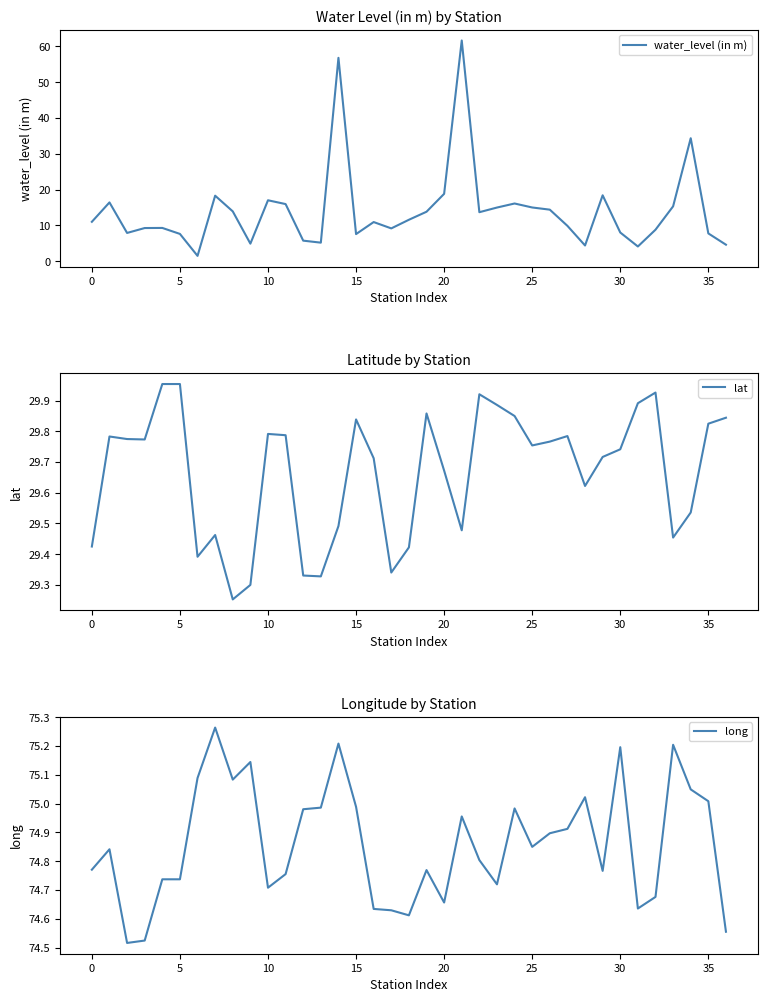

Rank the series by their average value, from lowest to highest.

water_level (in m), lat, long